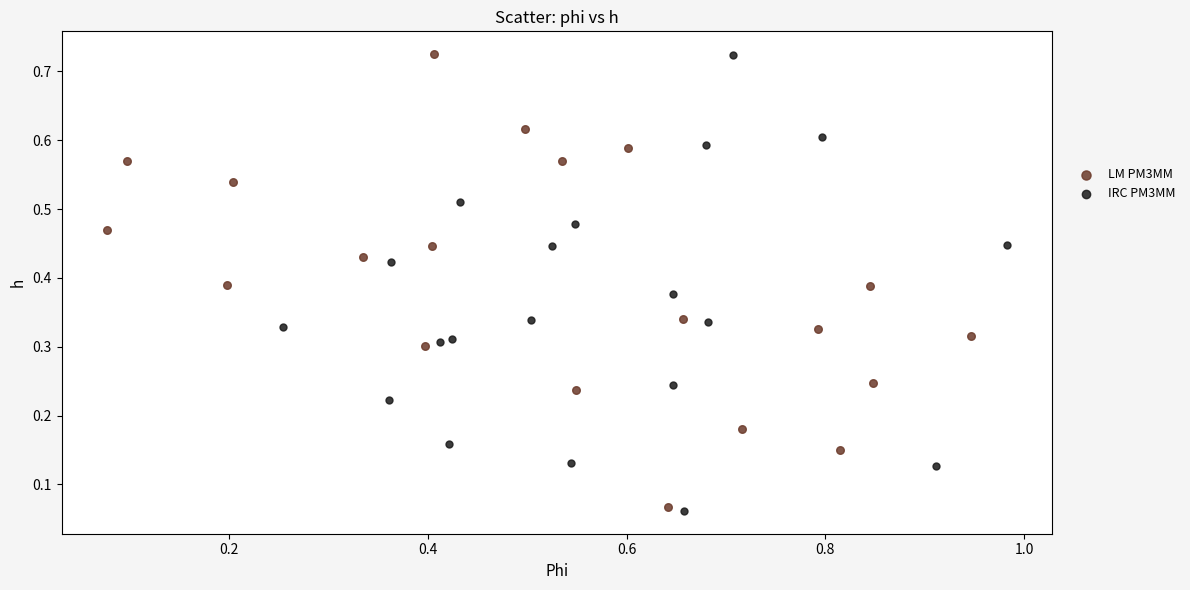

What are all the series names shown in the legend?

LM PM3MM, IRC PM3MM